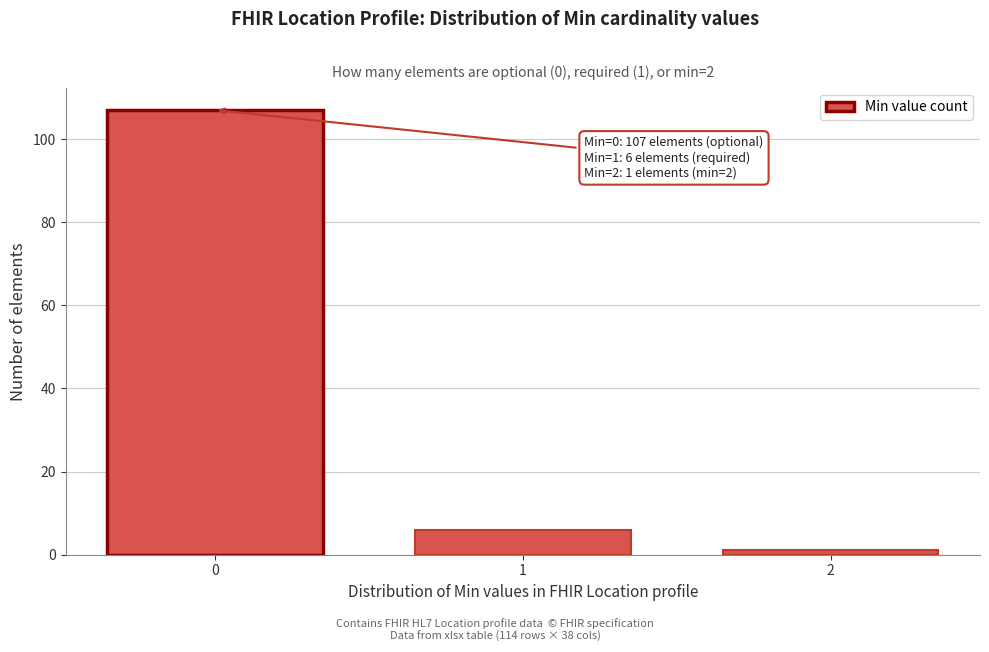

Reading left to right, transcribe all the data shown in this chart.

107	6	1